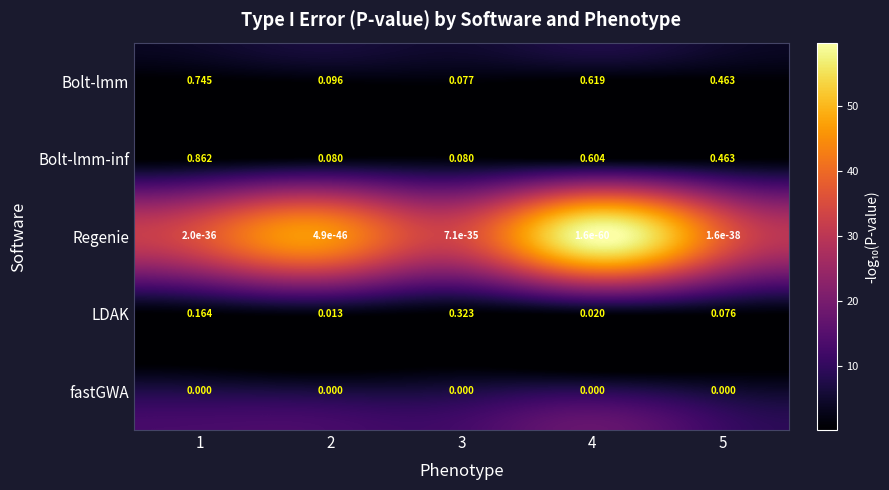

How many categories are shown in the chart?

5